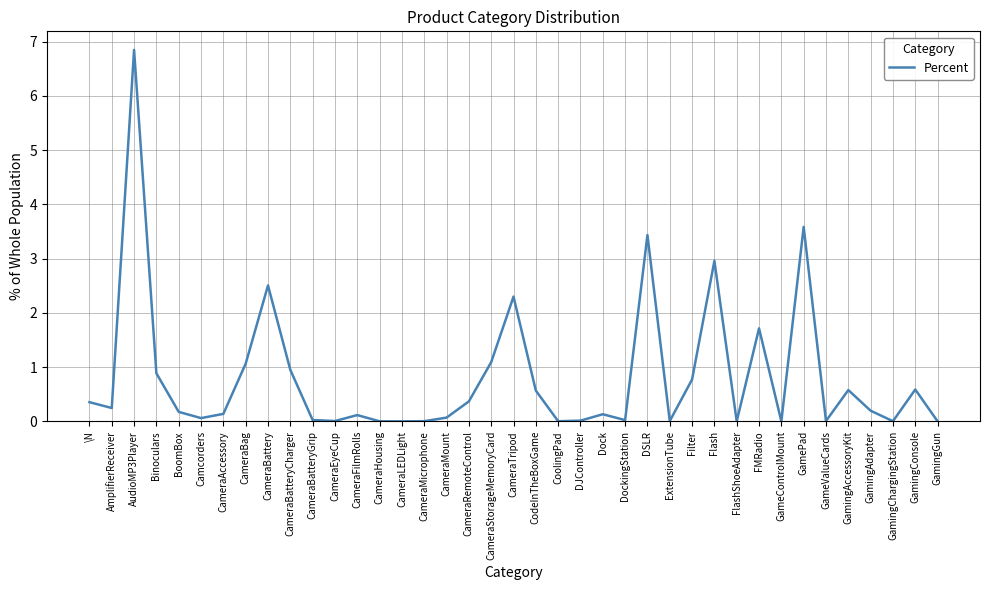

What position from the left is Binoculars?

4